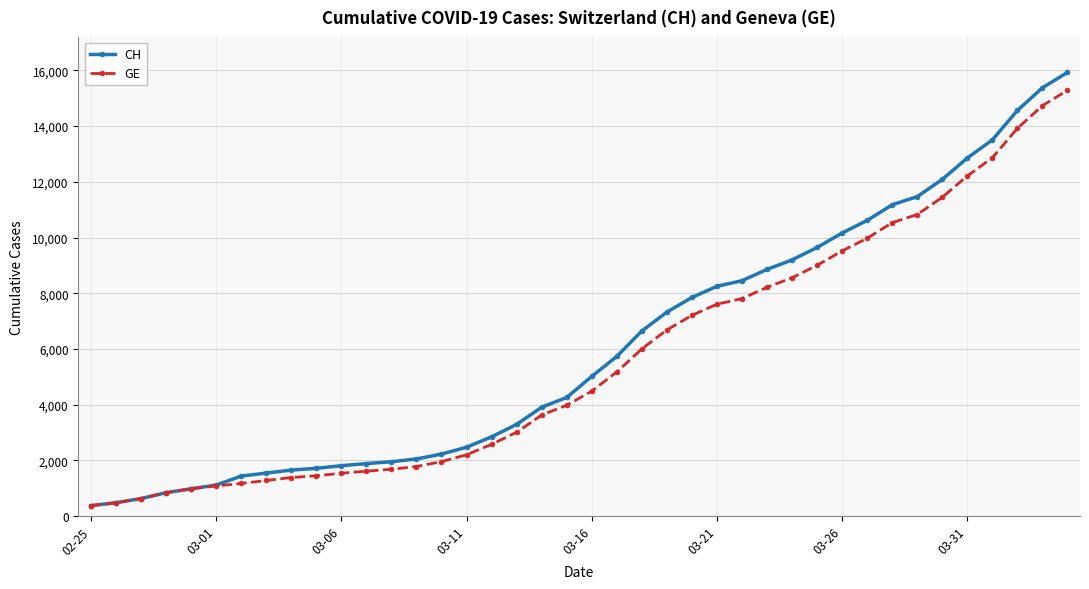

What is the value of the CH point at the 31st from the left?

10162